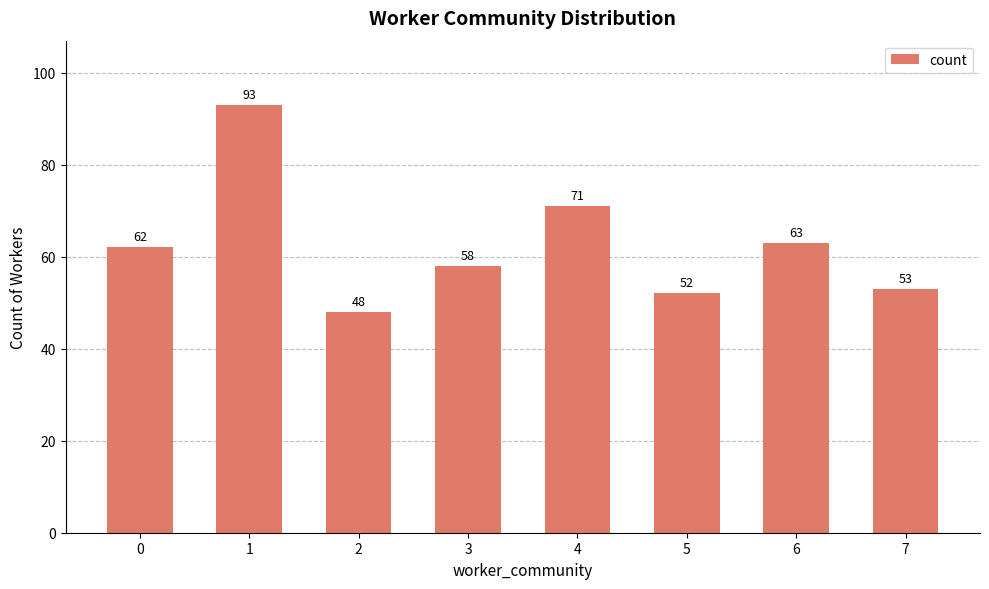

What is the difference between the maximum and minimum values?

45